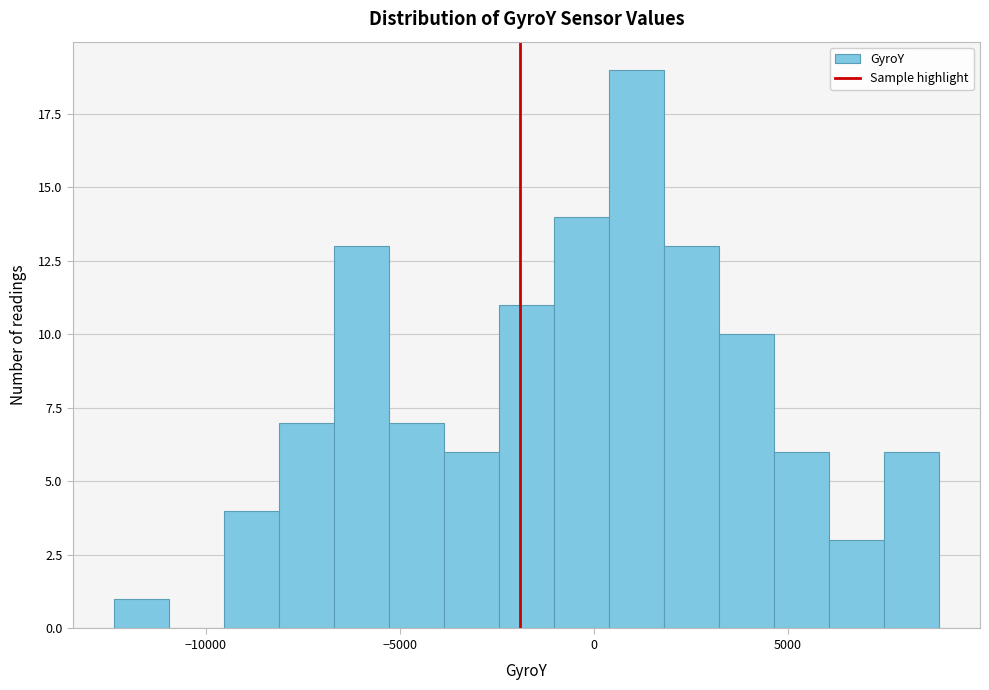

Read against the x-axis, roughly where is the centre of the tallest bar?

1000